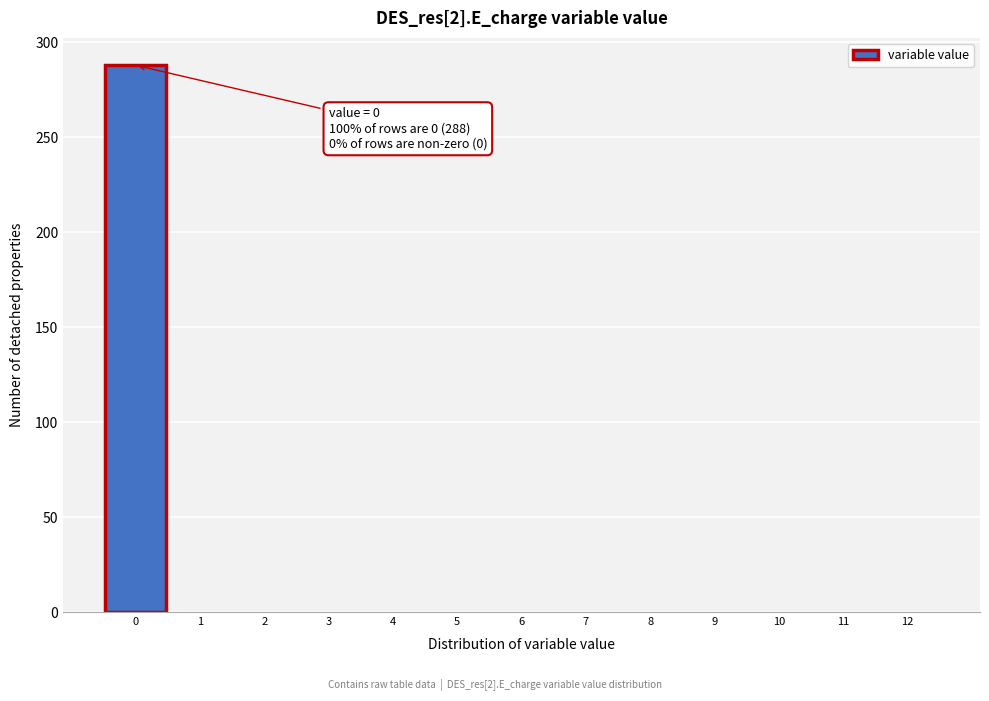

Which range on the x-axis has the tallest bar?

-0.5 to 0.5